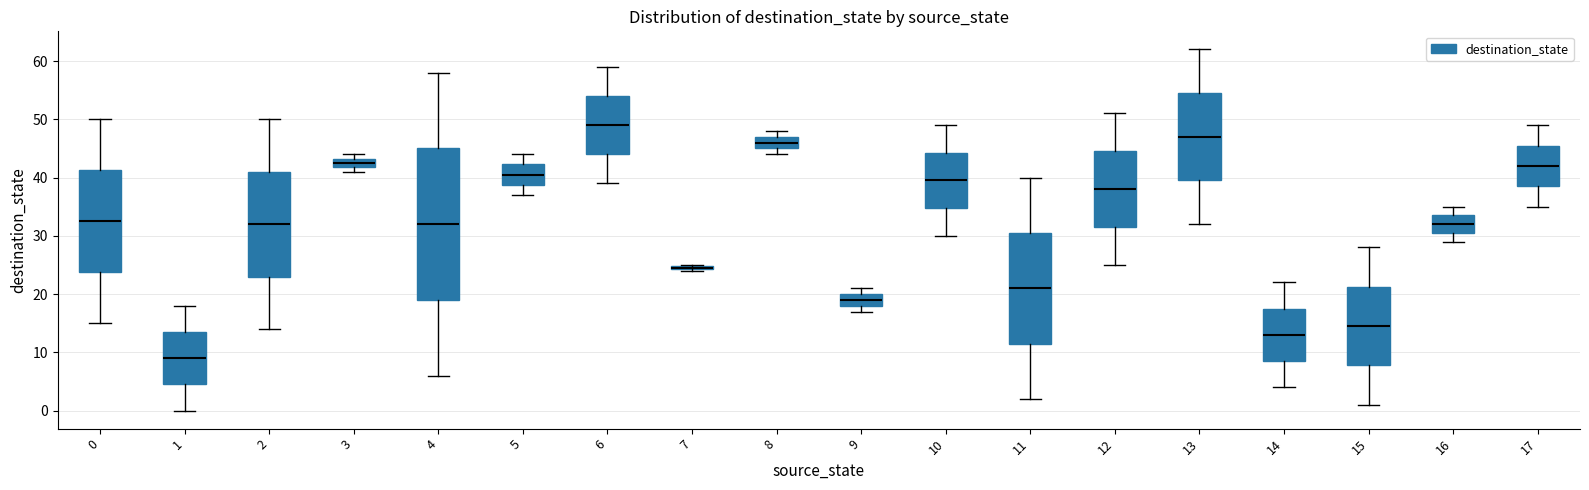

Where does the median line of the box at x = 9 sit on the y-axis? The values are not printed on the chart, so give them approximately, as read against the axis.

19